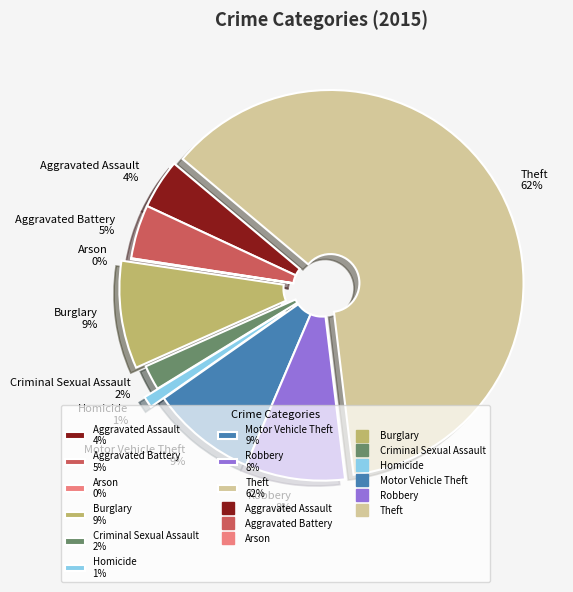

To the nearest percent, what portion does Criminal Sexual Assault represent?

2%